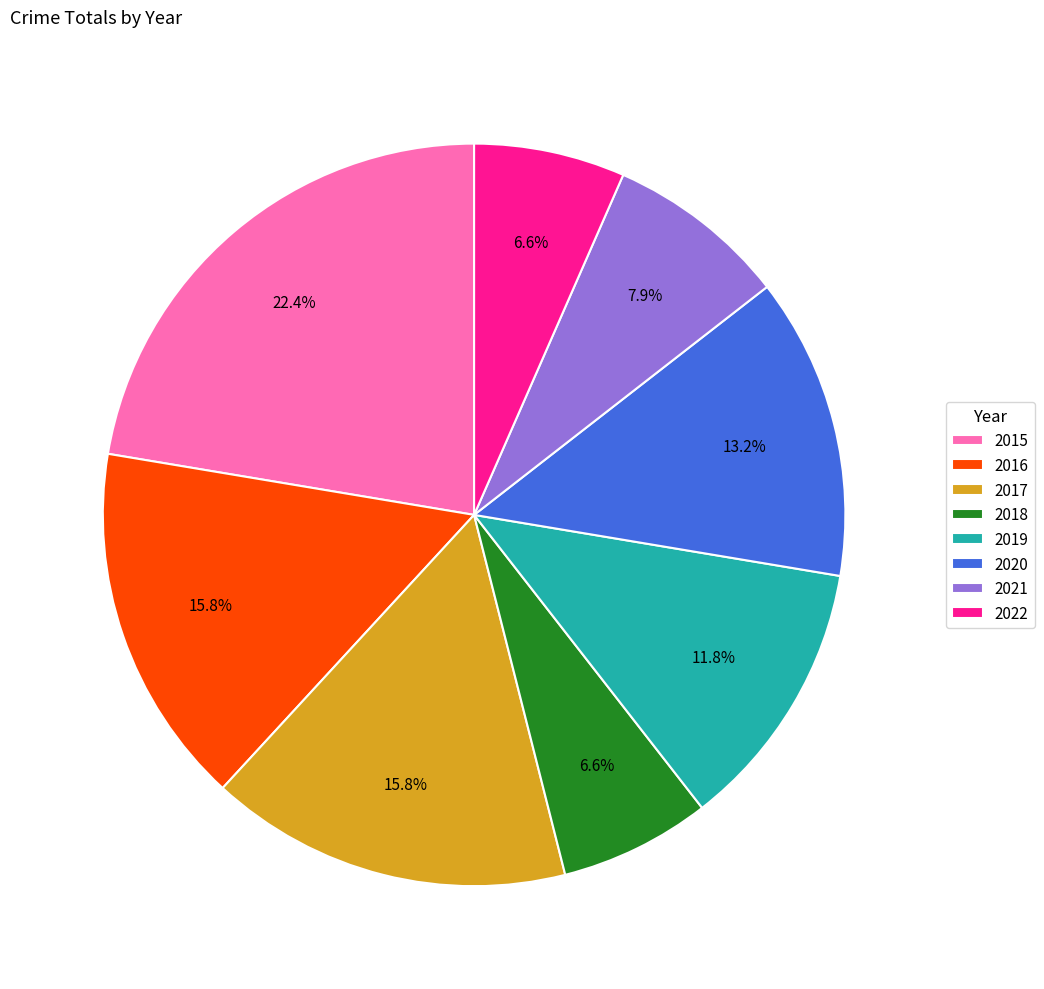

Combined, what portion of the pie is 2021 and 2020?

21.1%